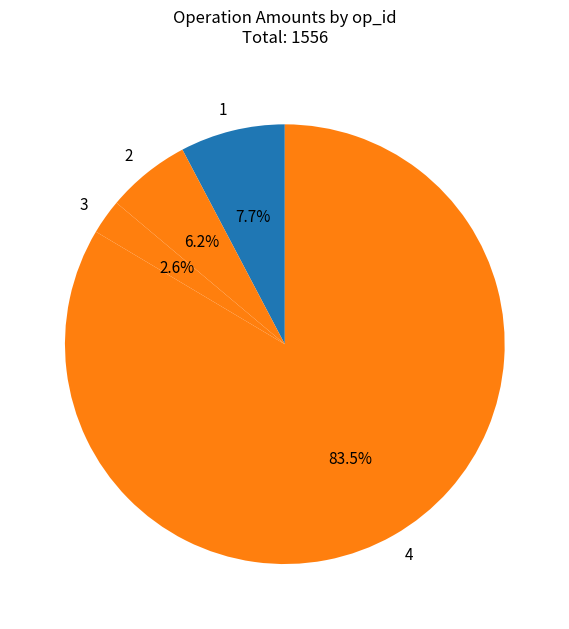

Which has a higher value, 3 or 1?

1